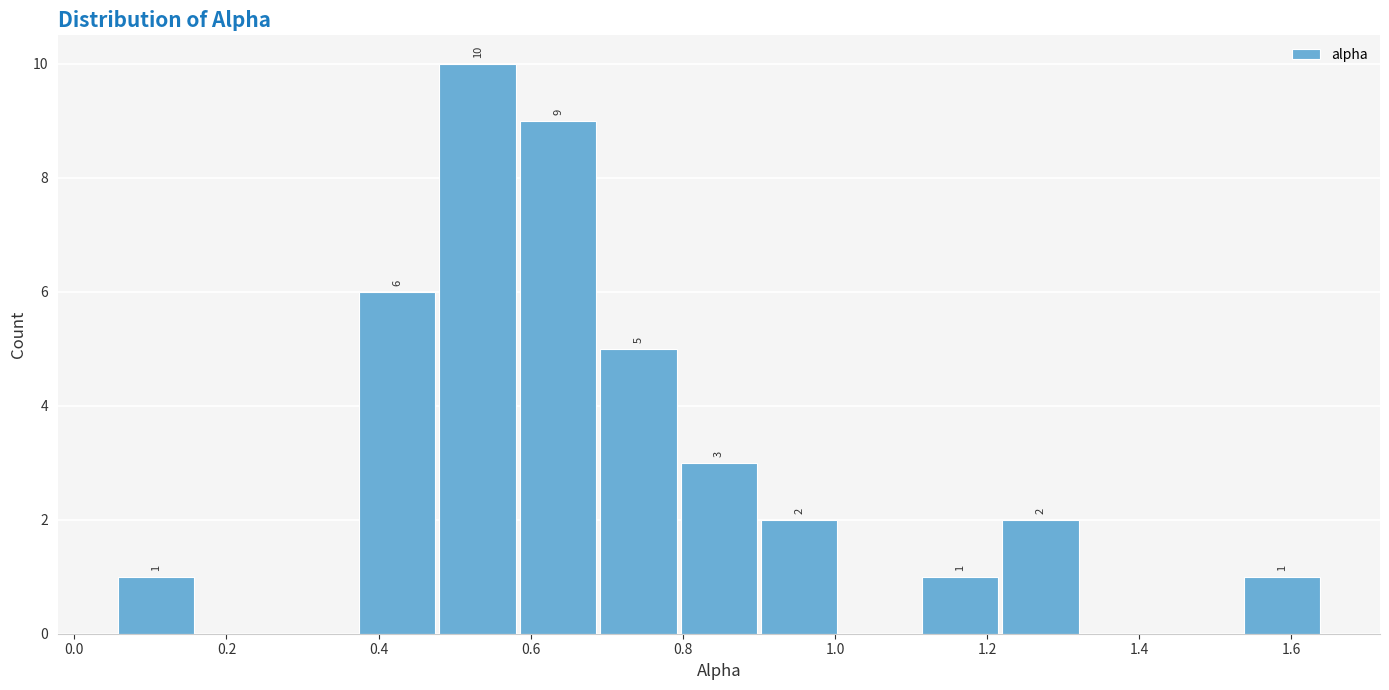

Over which range of the x-axis is the bar tallest?

0.48 to 0.58